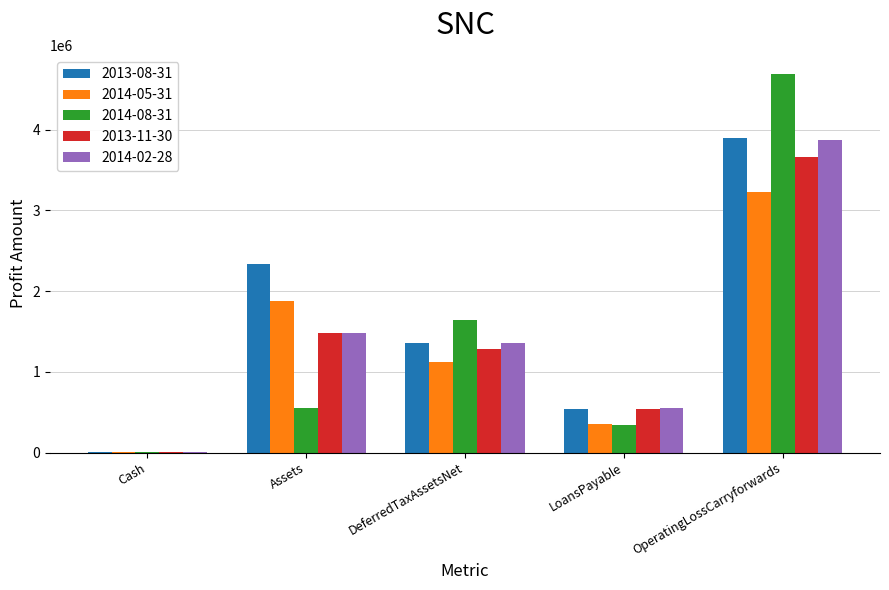

Which series changed the most between DeferredTaxAssetsNet and LoansPayable?

2014-08-31